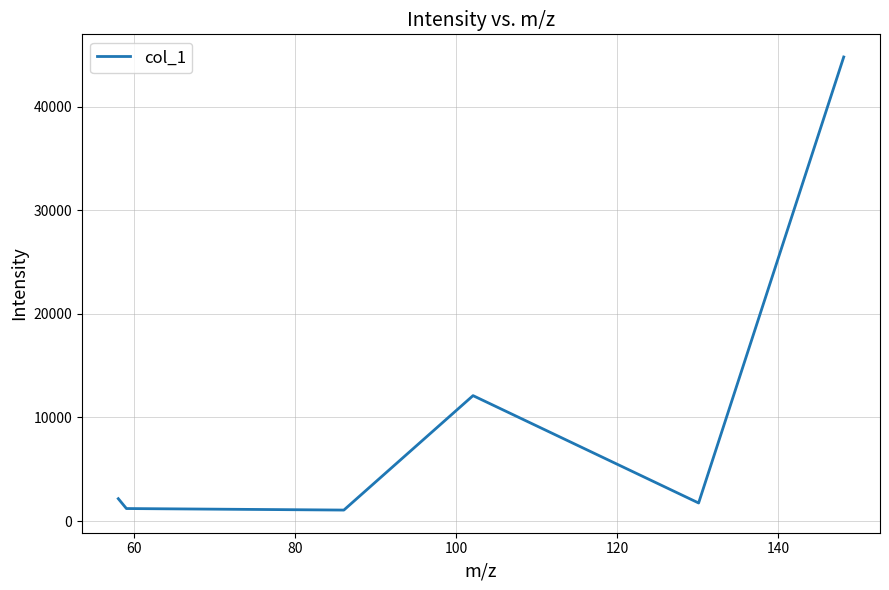

What is the minimum value shown in the chart?

1063.9